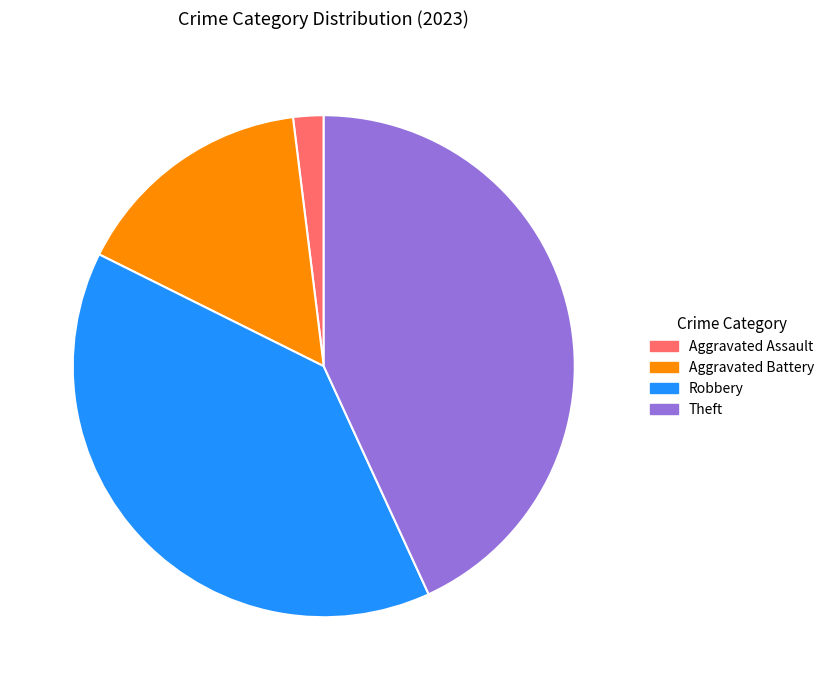

Is there any slice that represents more than half of the pie?

No